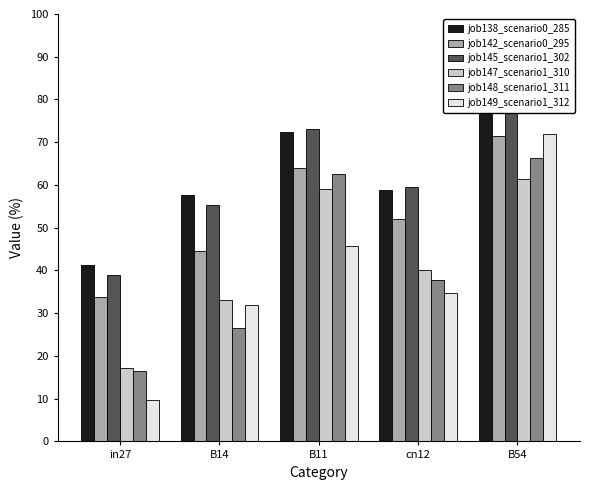

Between B14 and B54, which series saw the biggest shift?

job149_scenario1_312